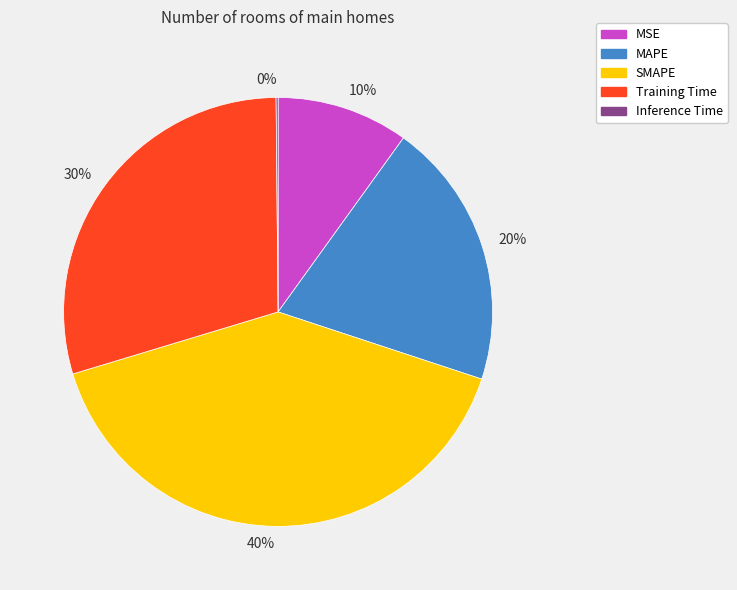

Is it true that SMAPE is 25% of the pie?

False